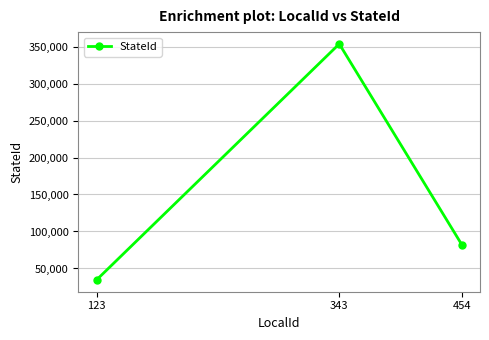

Read the value at 454, to the nearest 10.

82350